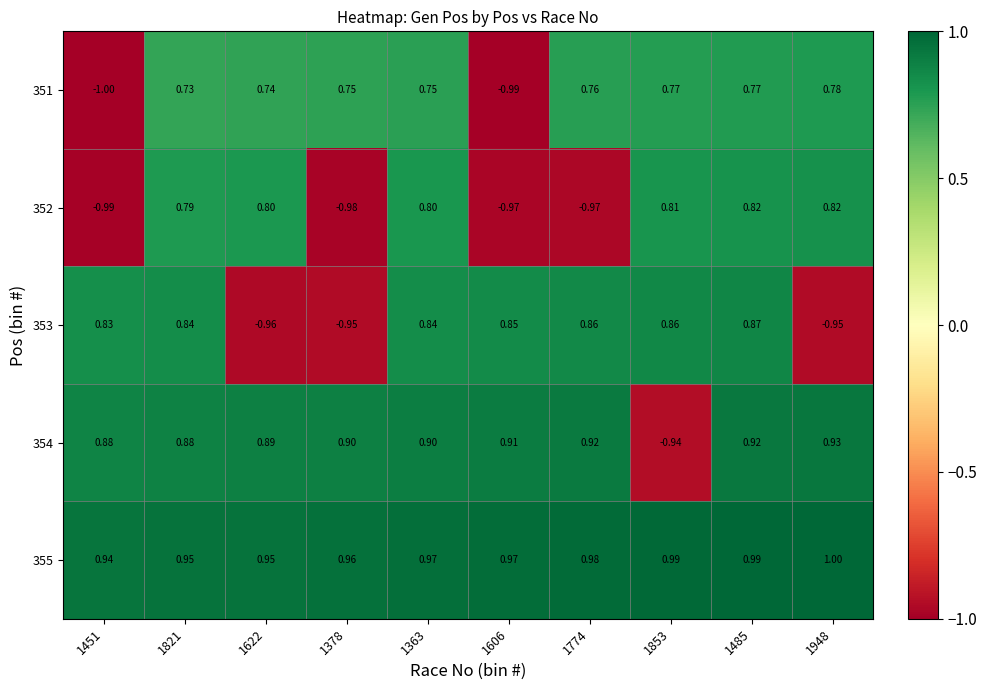

Which series changed the most between 1606 and 1948?

353